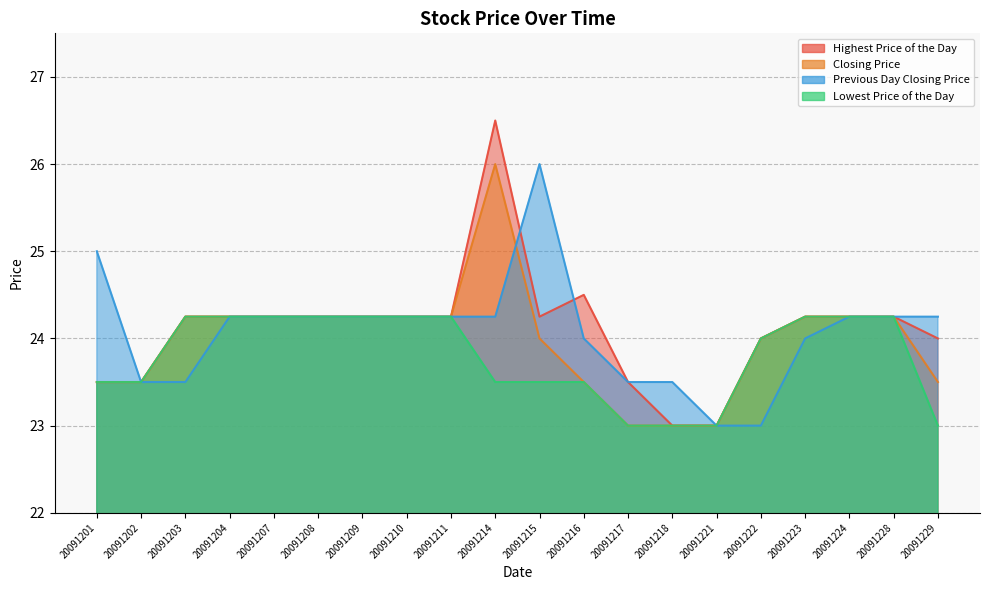

Reading left to right, what are all the values shown in this chart?

Highest Price of the Day: 23.5	23.5	24.2	24.2	24.2	24.2	24.2	24.2	24.2	26.5	24.2	24.5	23.5	23.0	23.0	24.0	24.2	24.2	24.2	24.0
Closing Price: 23.5	23.5	24.2	24.2	24.2	24.2	24.2	24.2	24.2	26.0	24.0	23.5	23.0	23.0	23.0	24.0	24.2	24.2	24.2	23.5
Previous Day Closing Price: 25.0	23.5	23.5	24.2	24.2	24.2	24.2	24.2	24.2	24.2	26.0	24.0	23.5	23.5	23.0	23.0	24.0	24.2	24.2	24.2
Lowest Price of the Day: 23.5	23.5	24.2	24.2	24.2	24.2	24.2	24.2	24.2	23.5	23.5	23.5	23.0	23.0	23.0	24.0	24.2	24.2	24.2	23.0